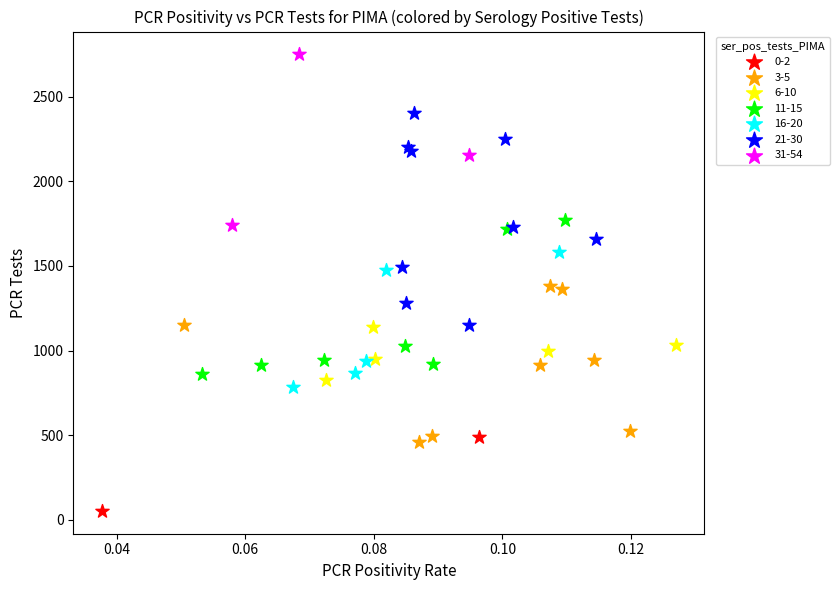

What are all the series names shown in the legend?

0-2, 3-5, 6-10, 11-15, 16-20, 21-30, 31-54